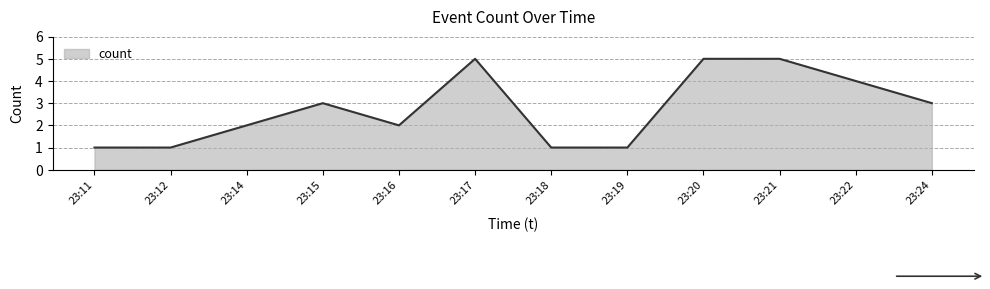

What is the difference between the maximum and minimum values?

4